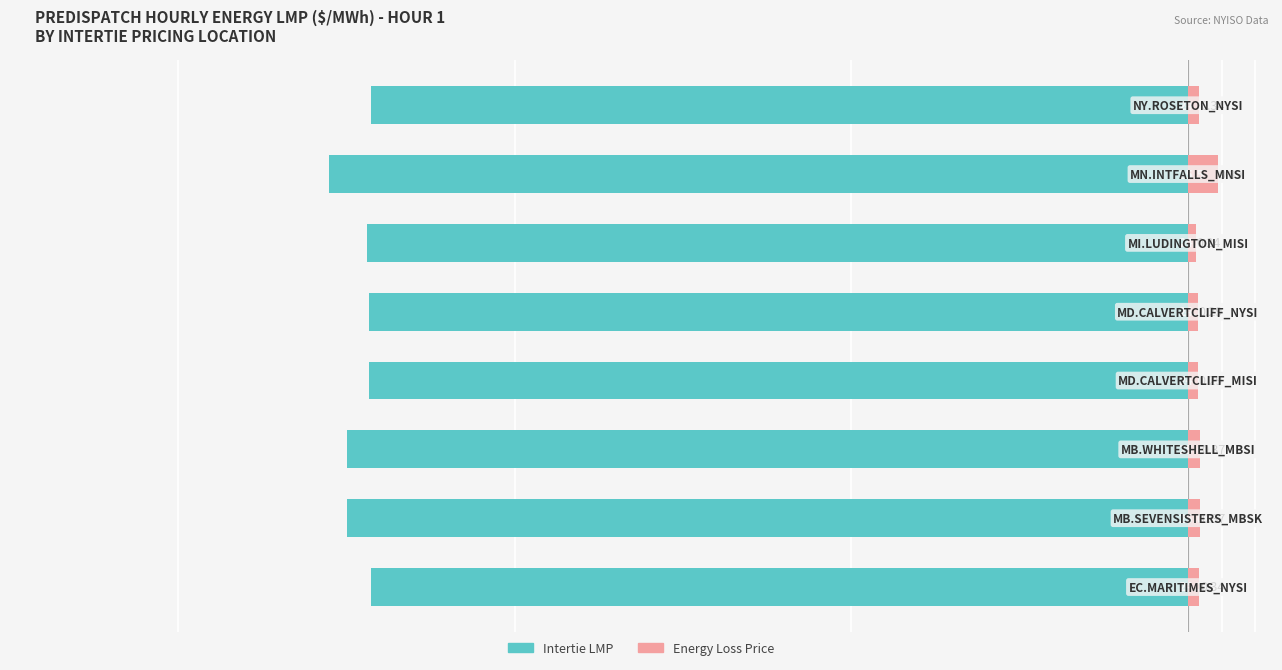

What is the total value across all series at 3?

-24.0